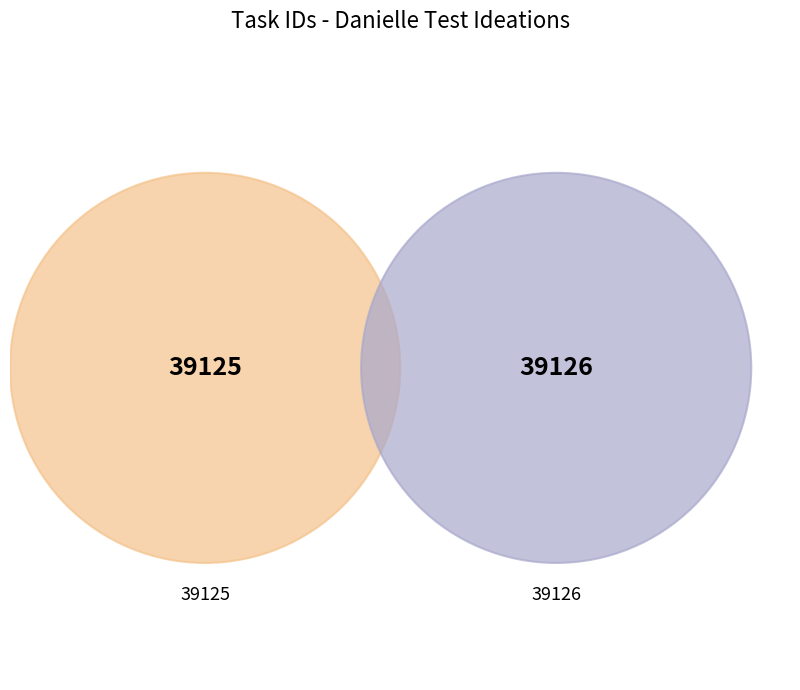

How much of the chart is everything except 39126 - ?

50.0%